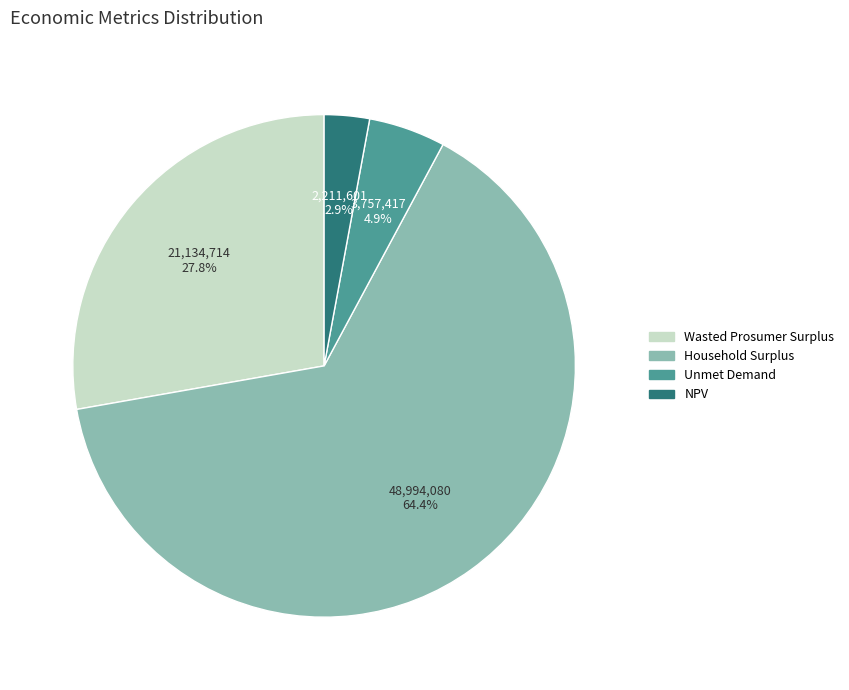

Is the sum of NPV and Wasted Prosumer Surplus greater than half?

No